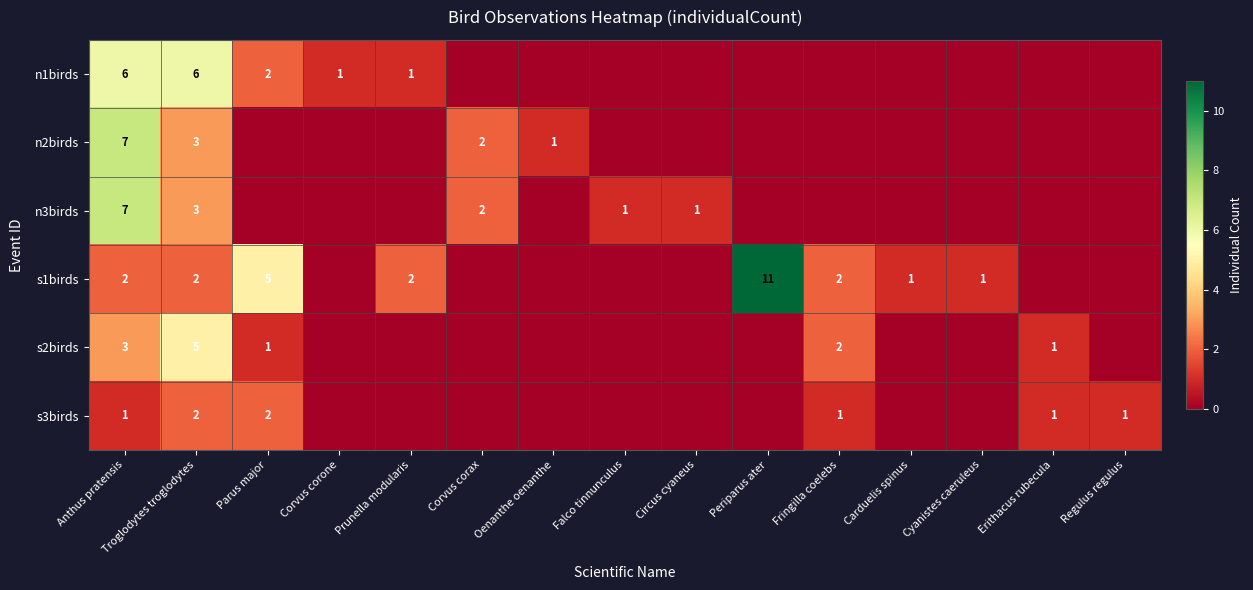

The value of n2birds at Anthus pratensis is 7. True or false?

True